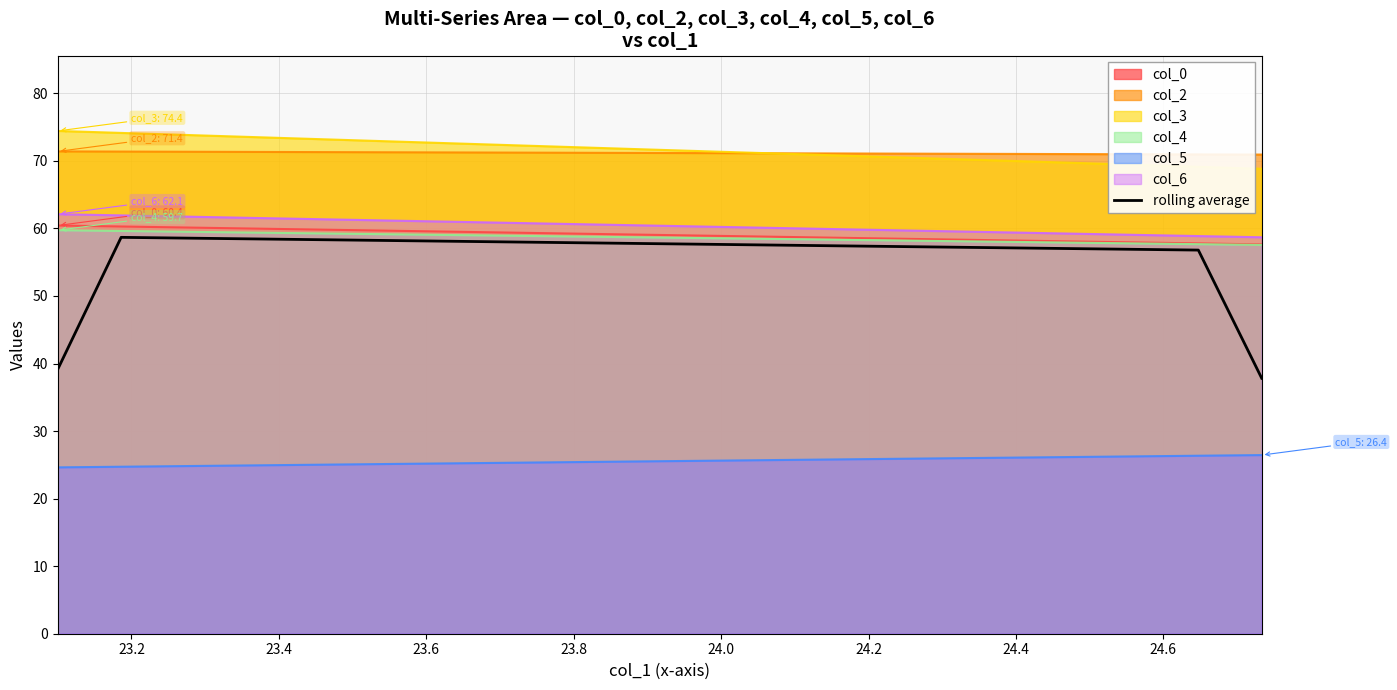

Which series has the widest spread of values?

rolling average